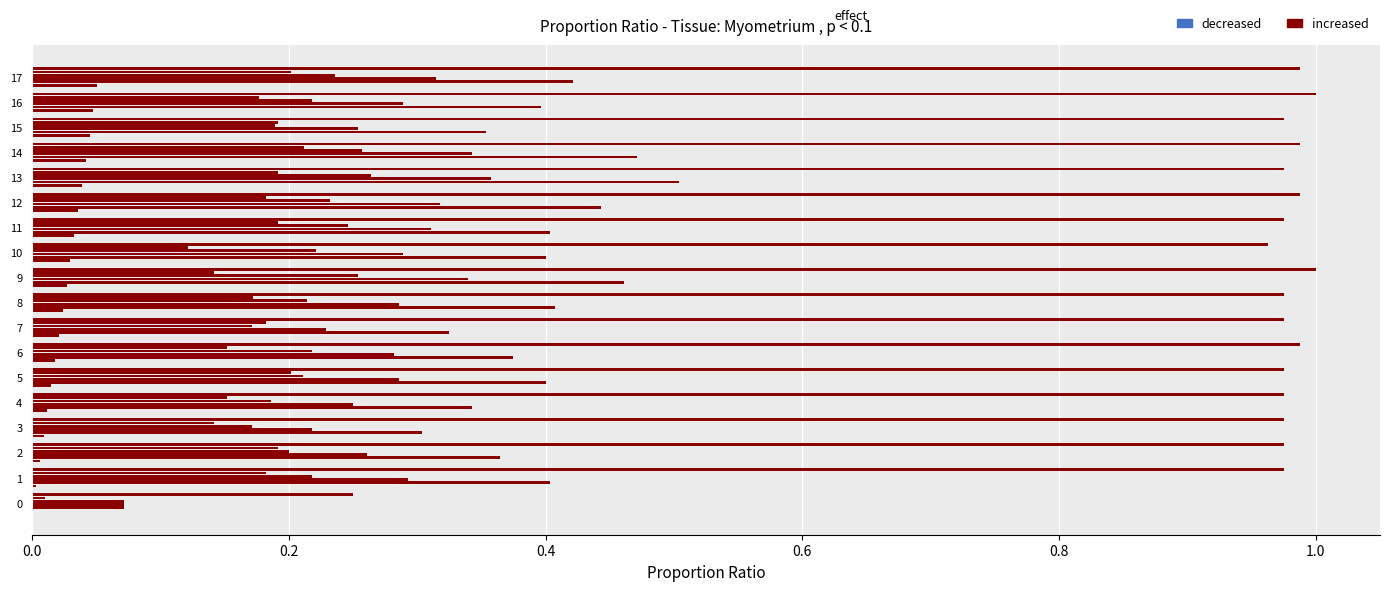

How many data points does each series have?

18